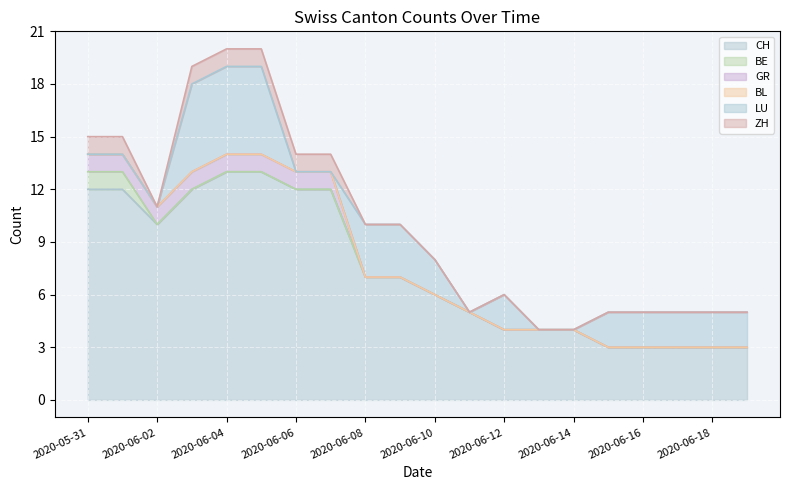

Rank the series at 2020-06-19 from lowest to highest value.

BE, GR, BL, ZH, LU, CH